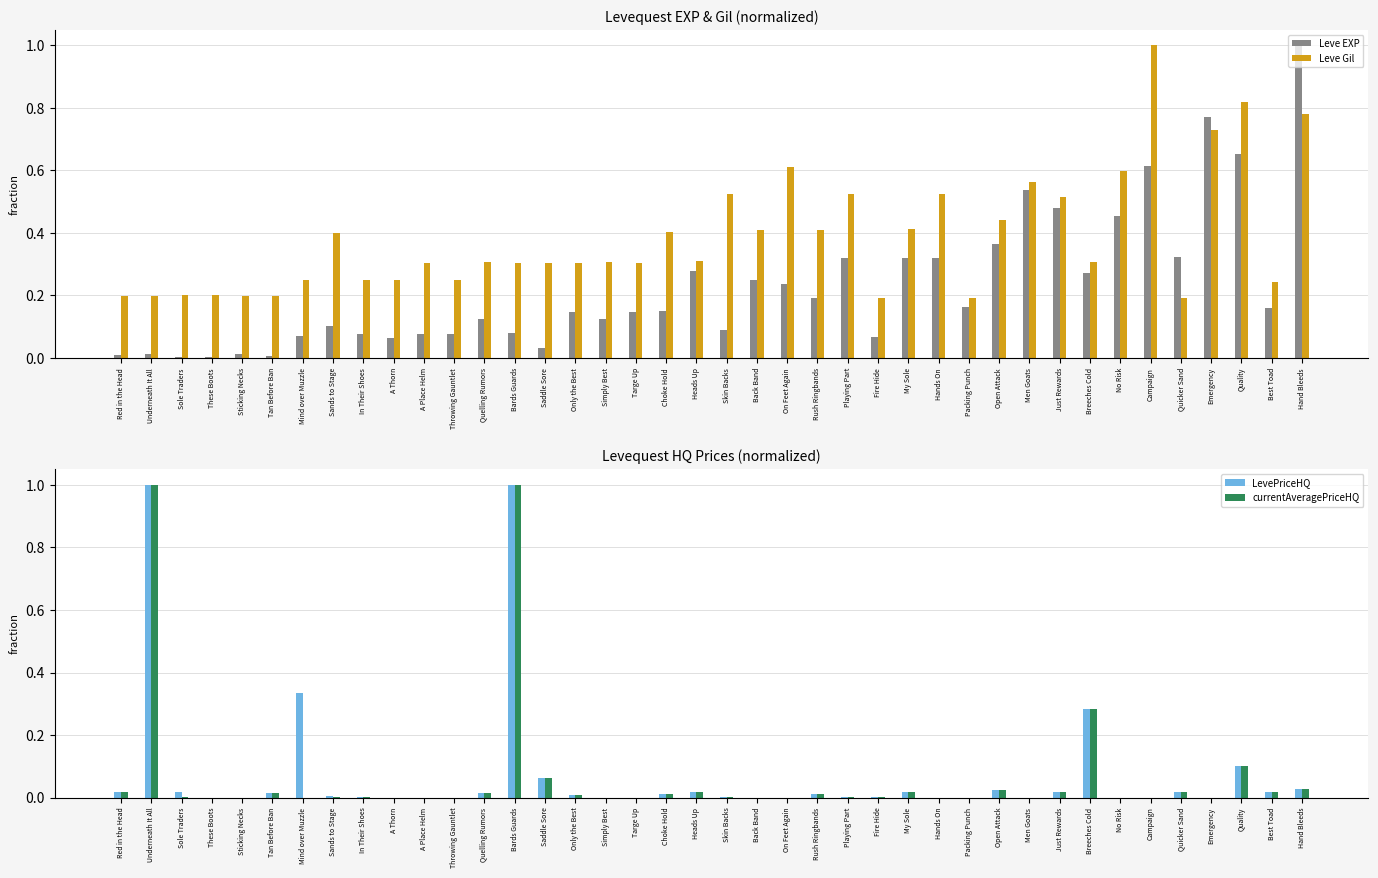

What is the value of the Leve EXP bar at the 38th from the left?

0.7